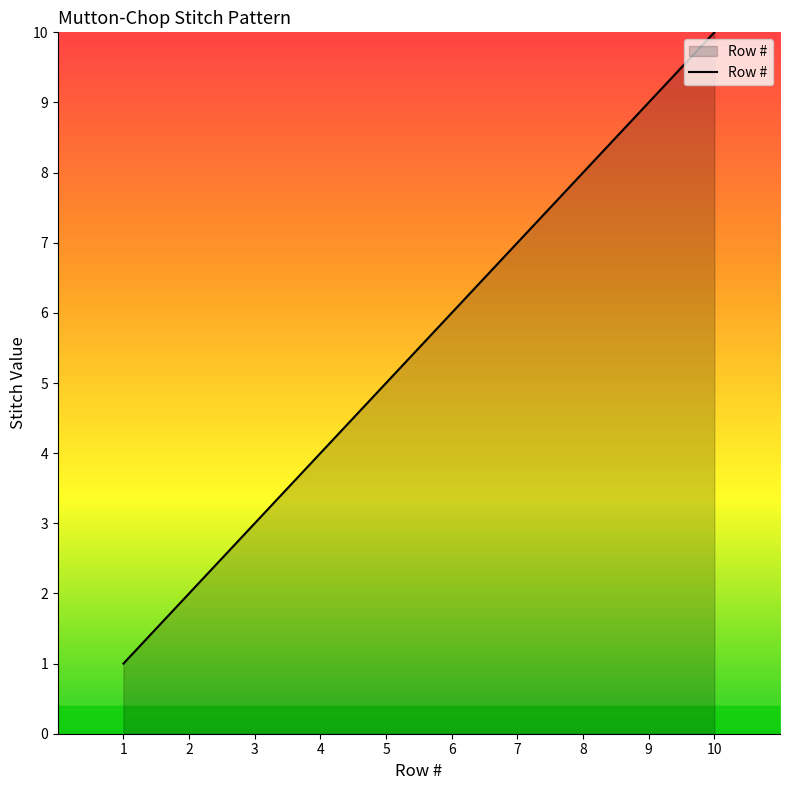

What is the change in value from 4 to 7?

+3